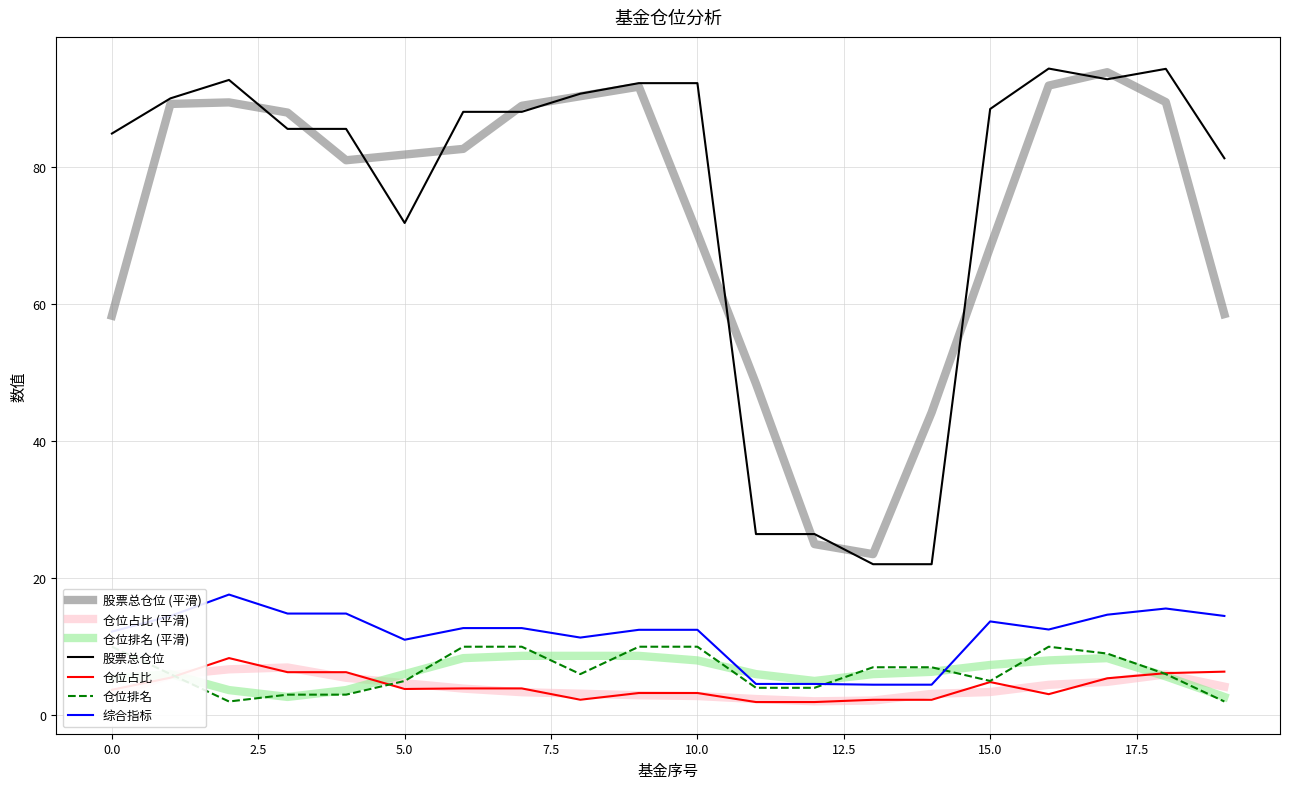

True or false: 仓位占比 and 综合指标 intersect in this chart.

False